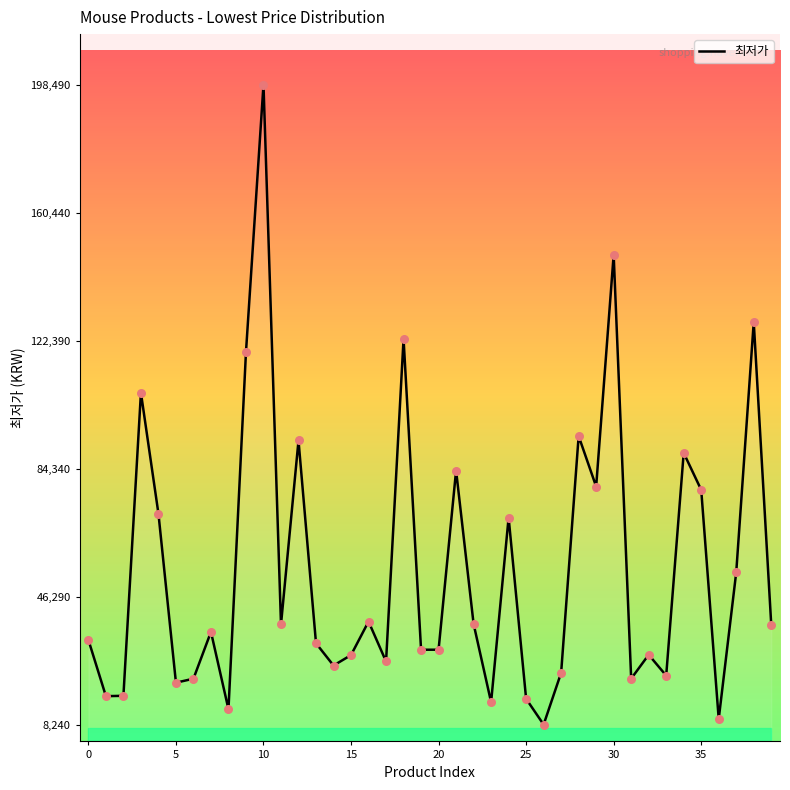

What is the difference between the maximum and minimum values?

190250